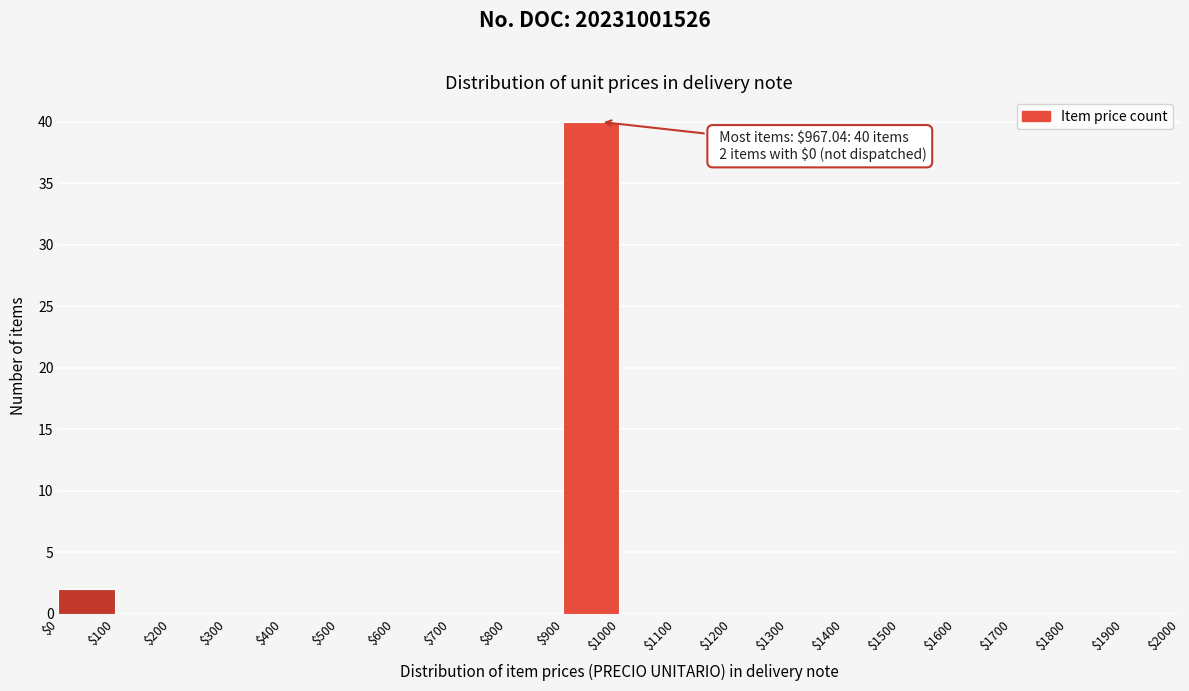

Which range on the x-axis has the tallest bar?

$900 to $1000